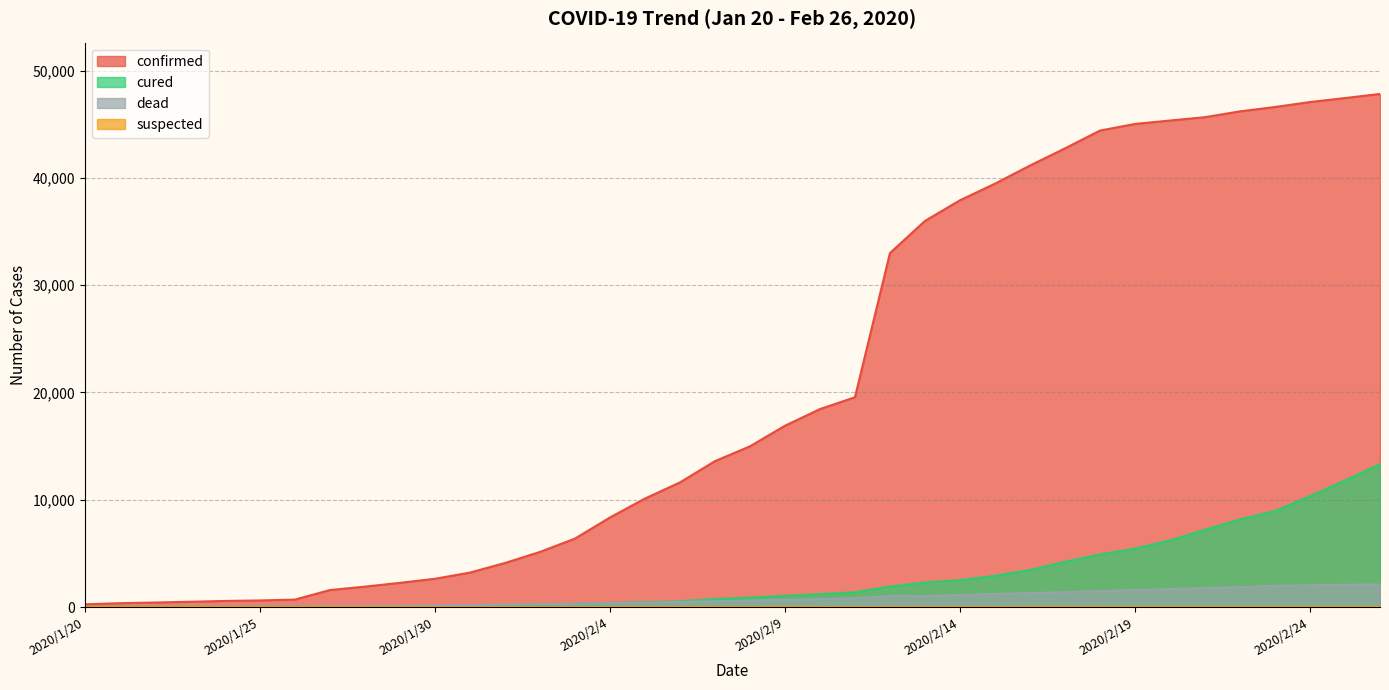

Which series has the largest range (max minus min)?

confirmed